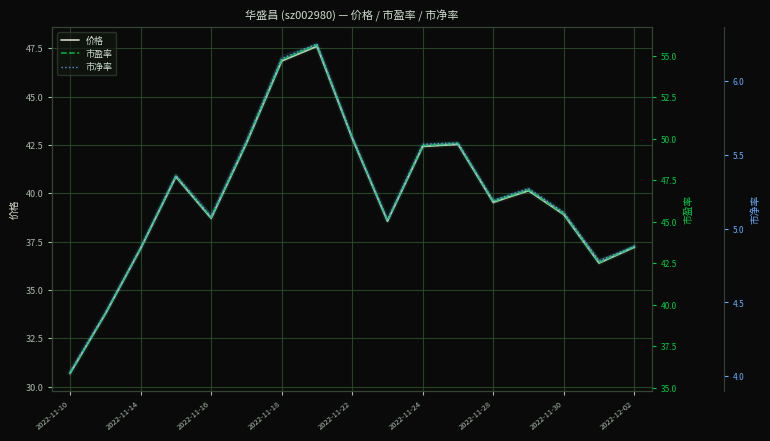

How many interior local peaks does the 市净率 series have?

4